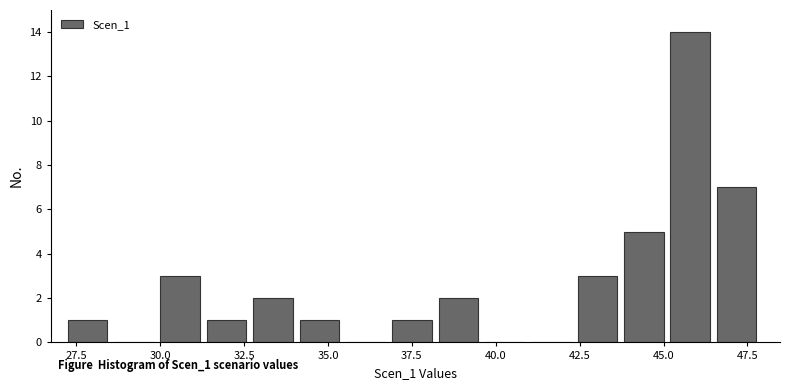

Around what value on the x-axis is the tallest bar? Give the approximate position of its centre, as read against the axis.

46.0